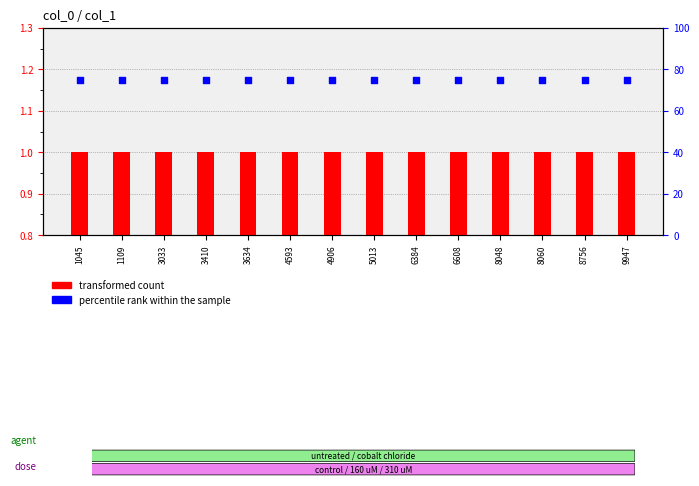

What are all the series names shown in the legend?

transformed count, percentile rank within the sample